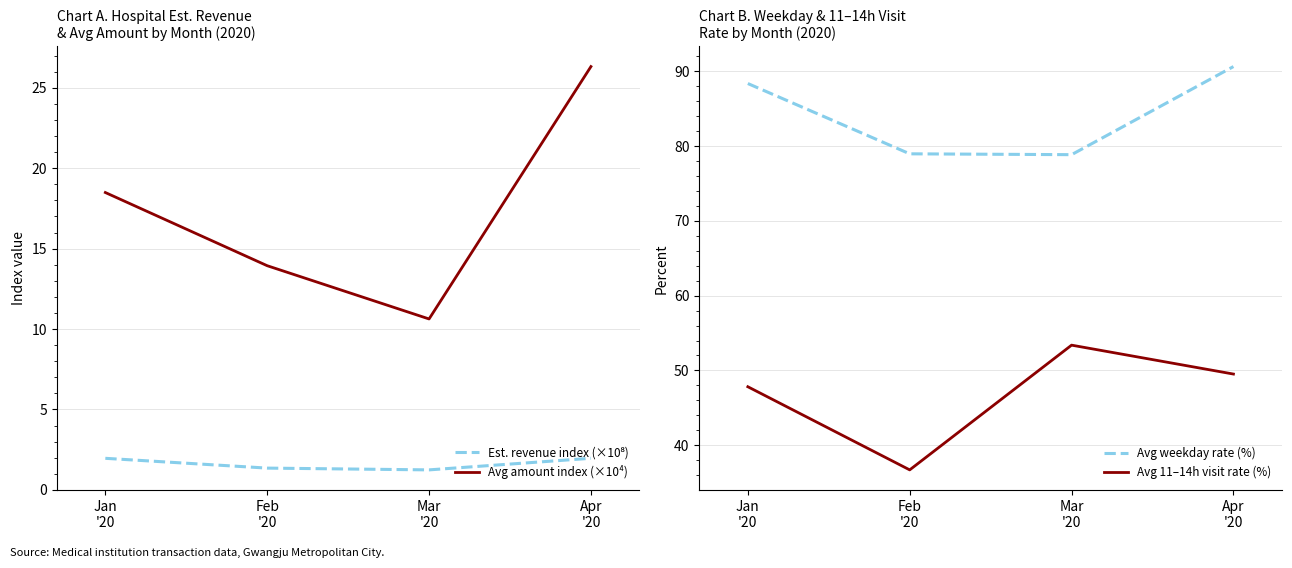

List the series in order of their overall mean, lowest first.

Est. revenue index (×10⁸), Avg amount index (×10⁴), Avg 11–14h visit rate (%), Avg weekday rate (%)